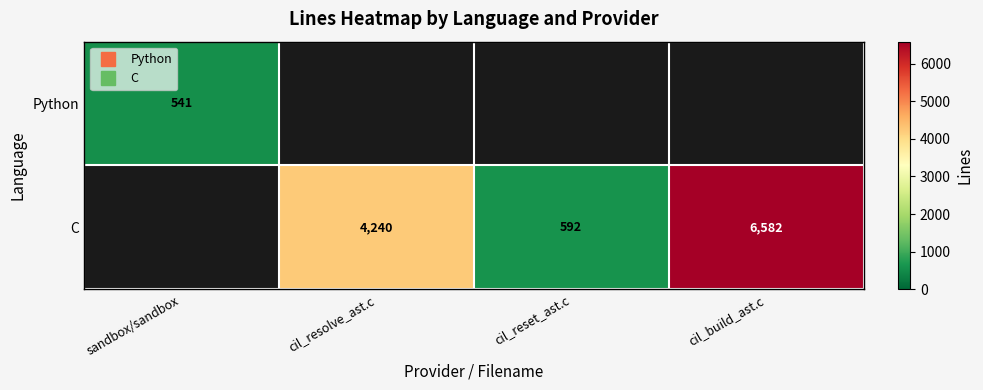

Rank the series by their maximum value, from lowest to highest.

Python, C